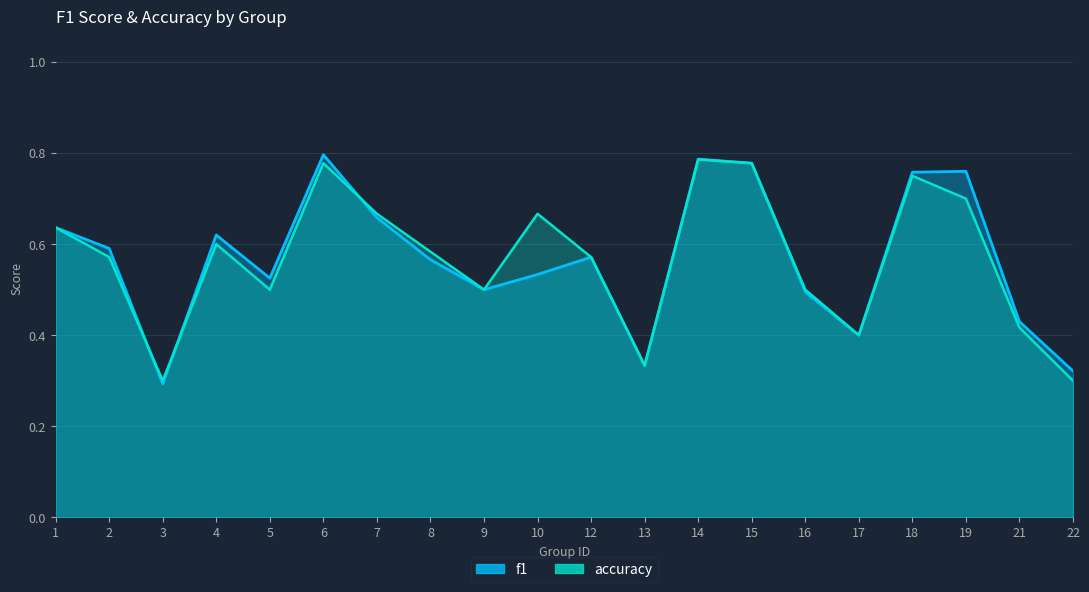

Which has a higher value, 19 or 5?

19